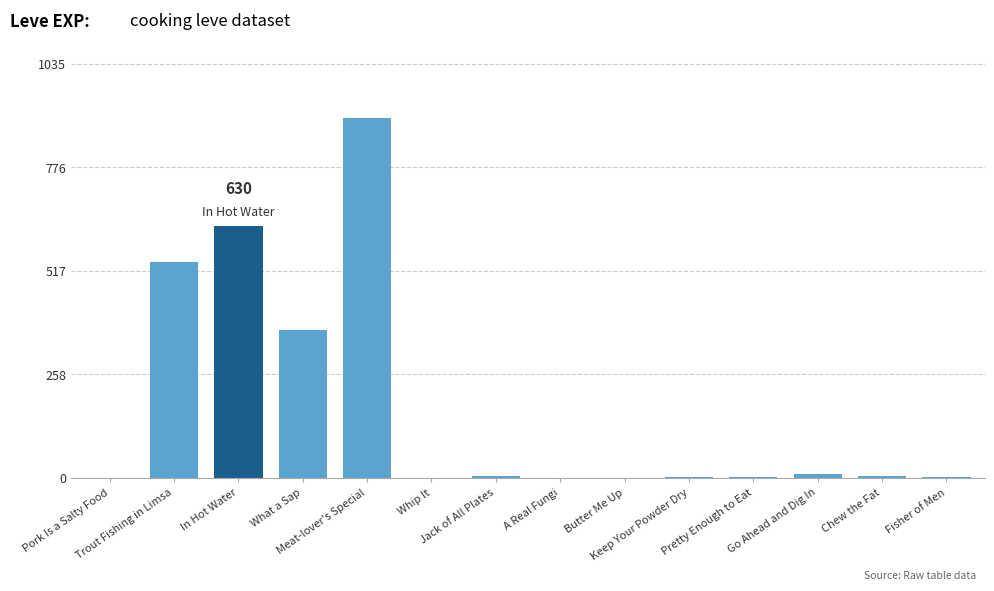

What is the maximum value shown in the chart?

900